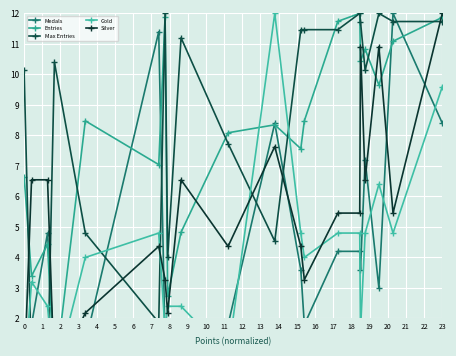

Does the chart display data point markers on the line(s)?

Yes